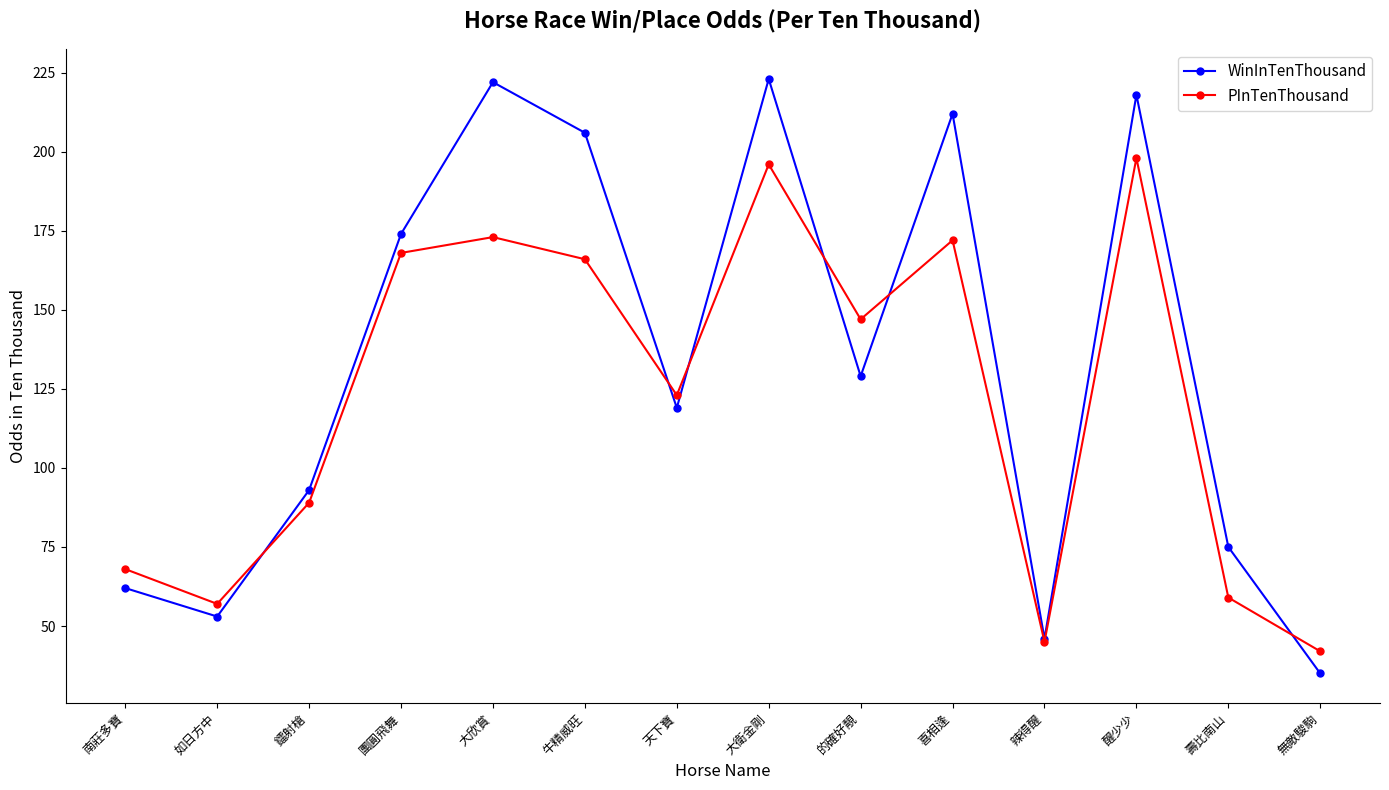

In PInTenThousand, how many points are higher than both neighbors (excluding endpoints)?

4